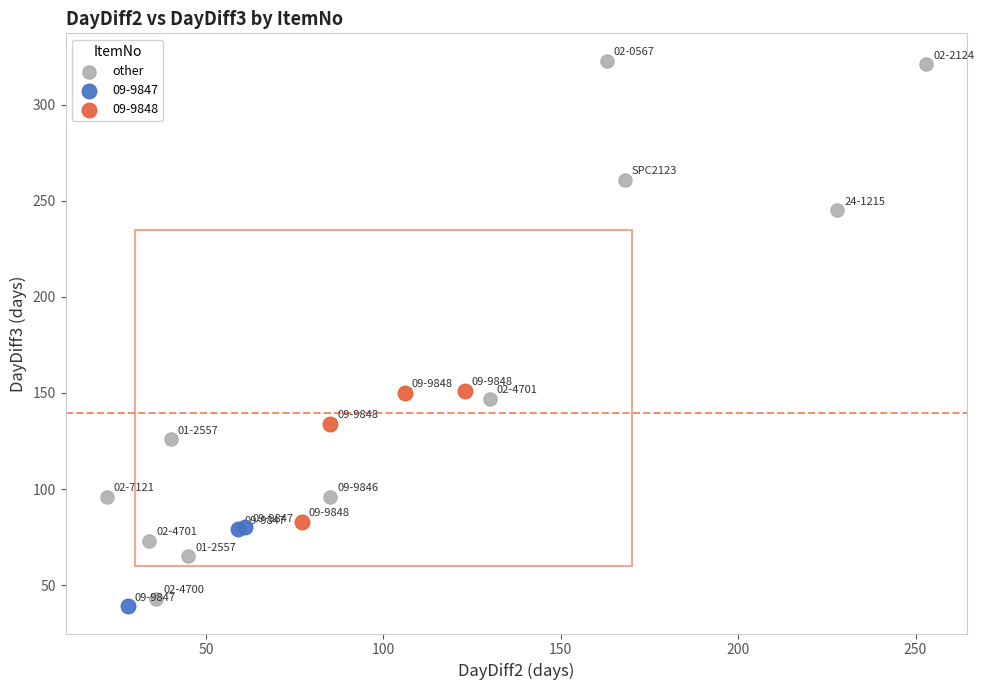

Which series contains the highest Y value?

other